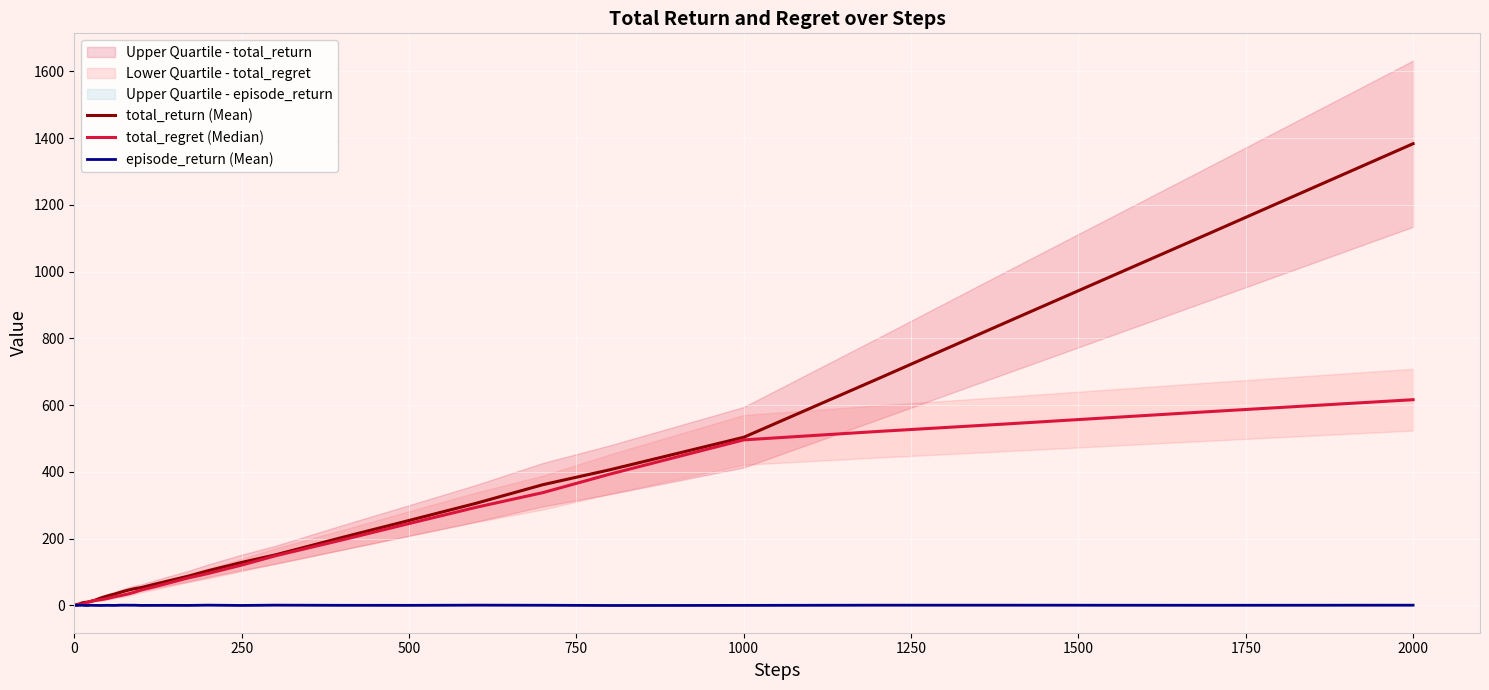

How many series are shown in this chart?

3